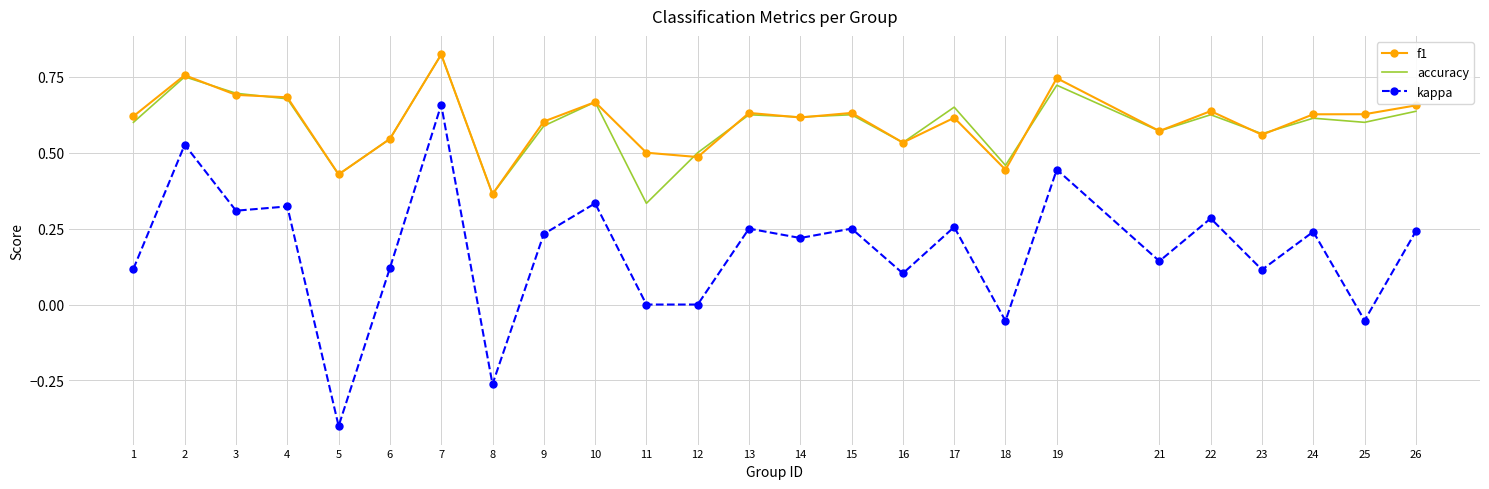

True or false: kappa and f1 cross at least once.

False